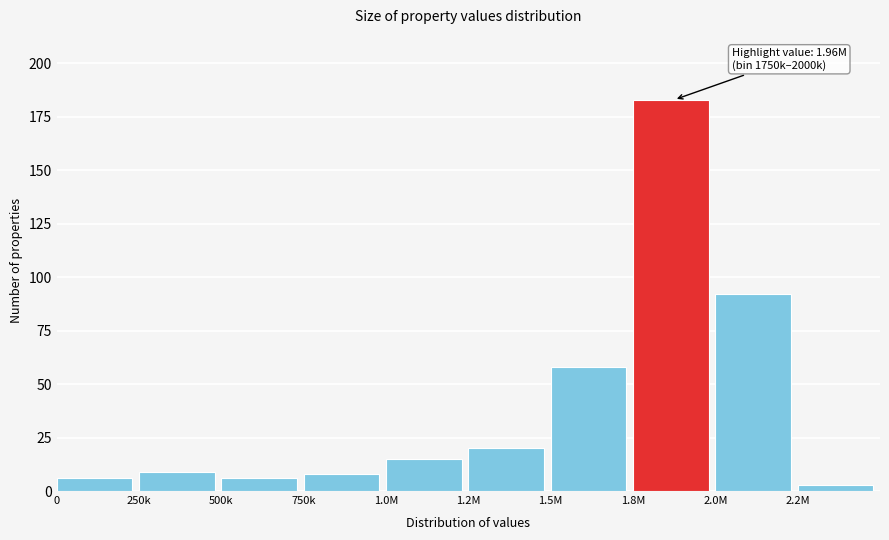

Reading right to left, transcribe all the data shown in this chart.

3	92	183	58	20	15	8	6	9	6